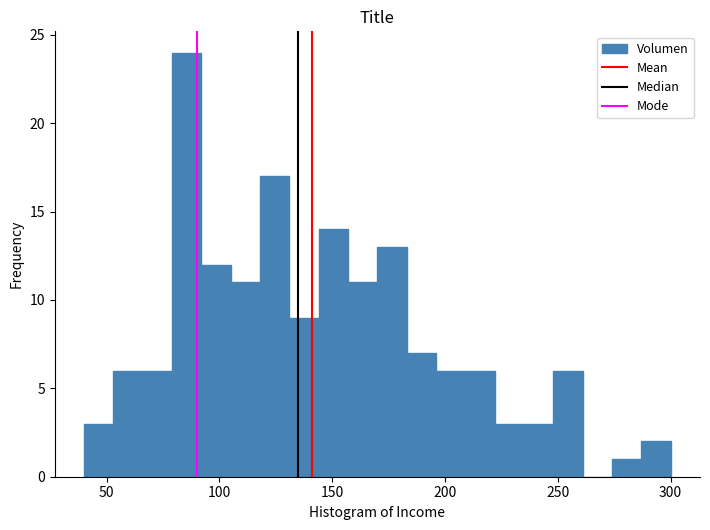

Around what value on the x-axis is the tallest bar? Give the approximate position of its centre, as read against the axis.

85